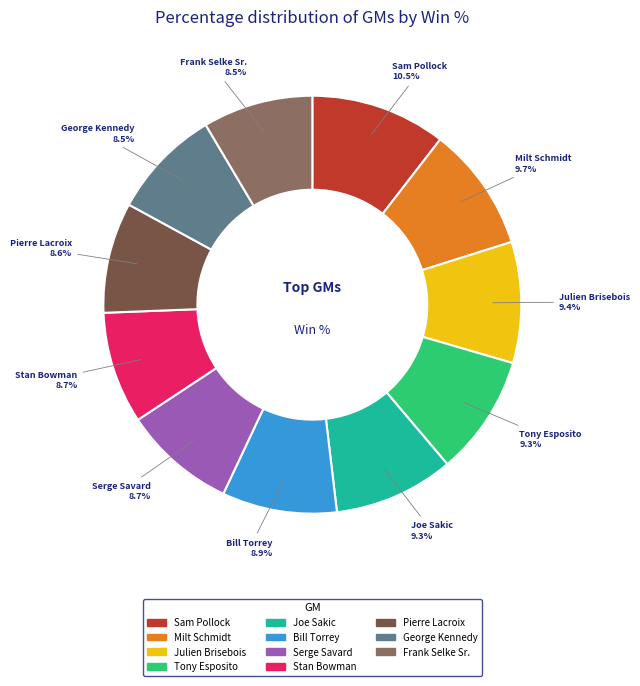

What portion of the pie excludes Serge Savard?

91.3%